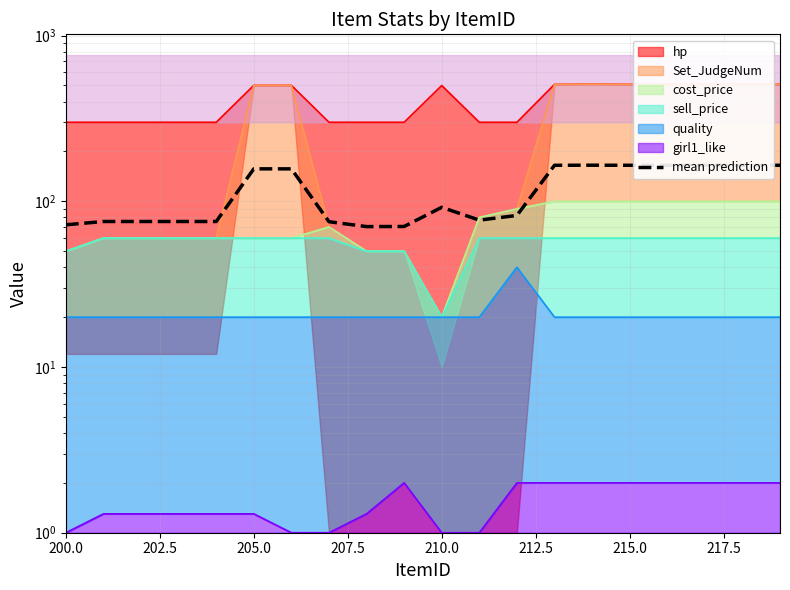

Is it true that the value at 13 is 222.6?

False